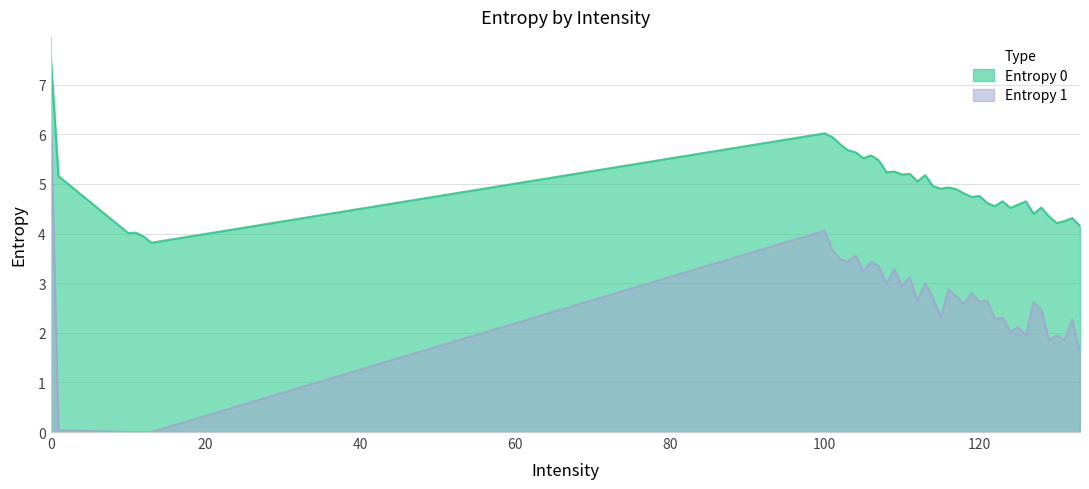

What is the difference between the Entropy 1 values at 129 and 112?

0.8